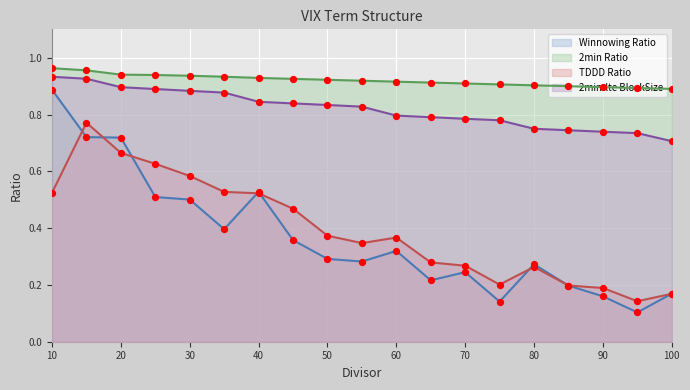

At which category is the sum across all series the highest?

15